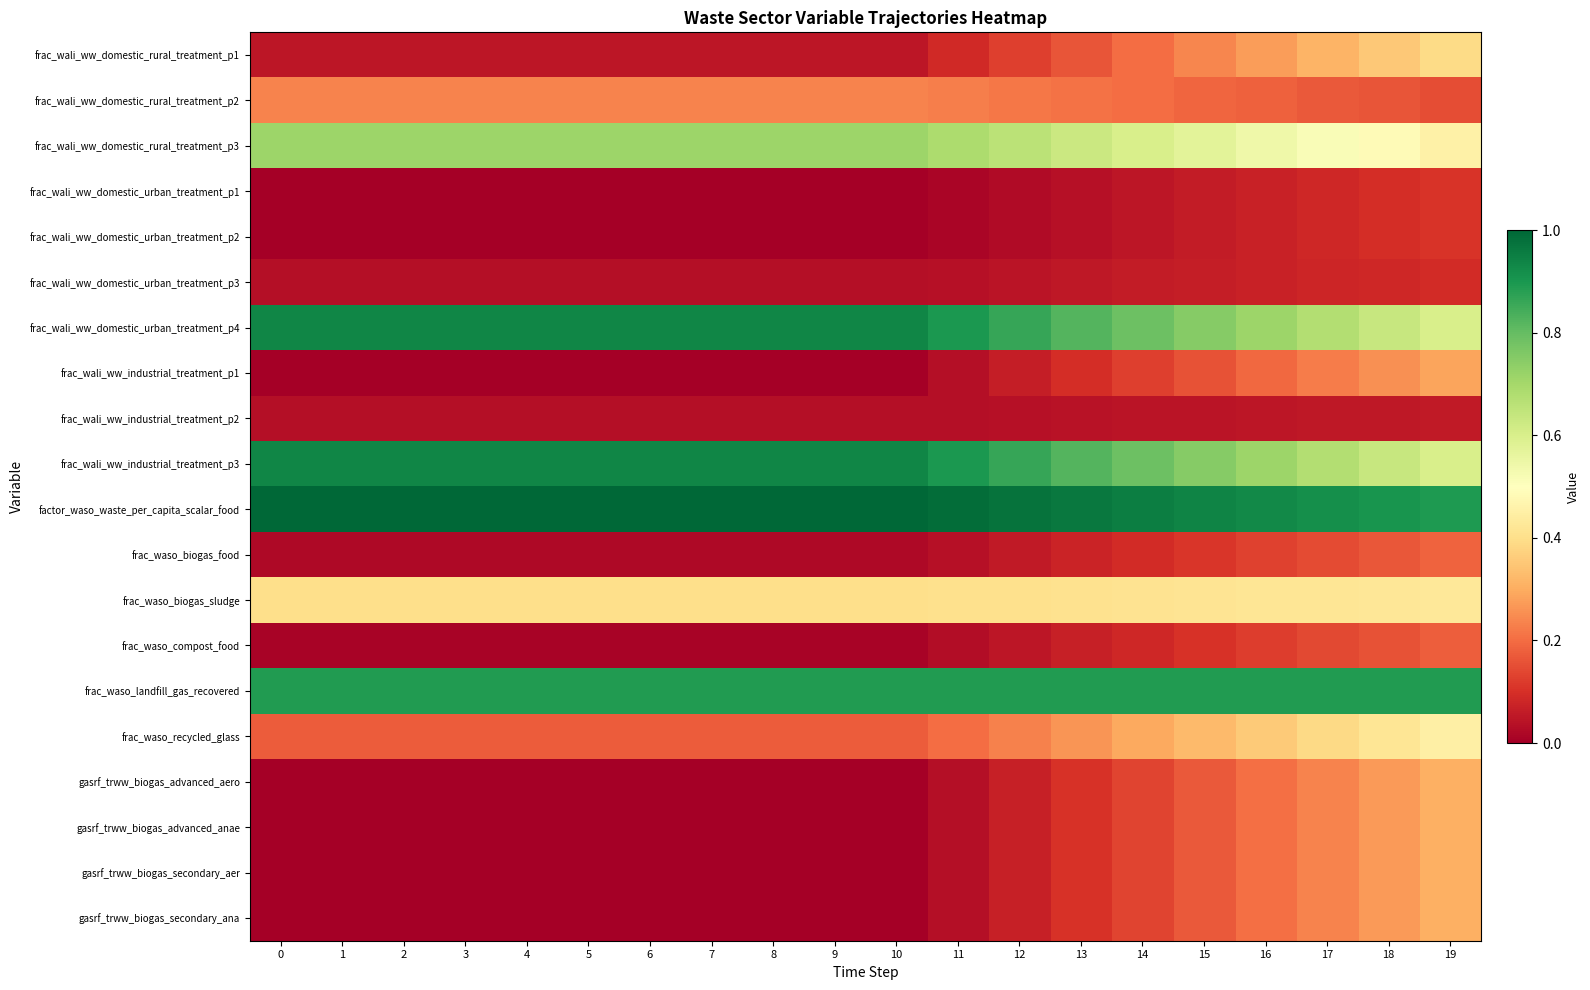

At how many categories does at least one series exceed 0?

20